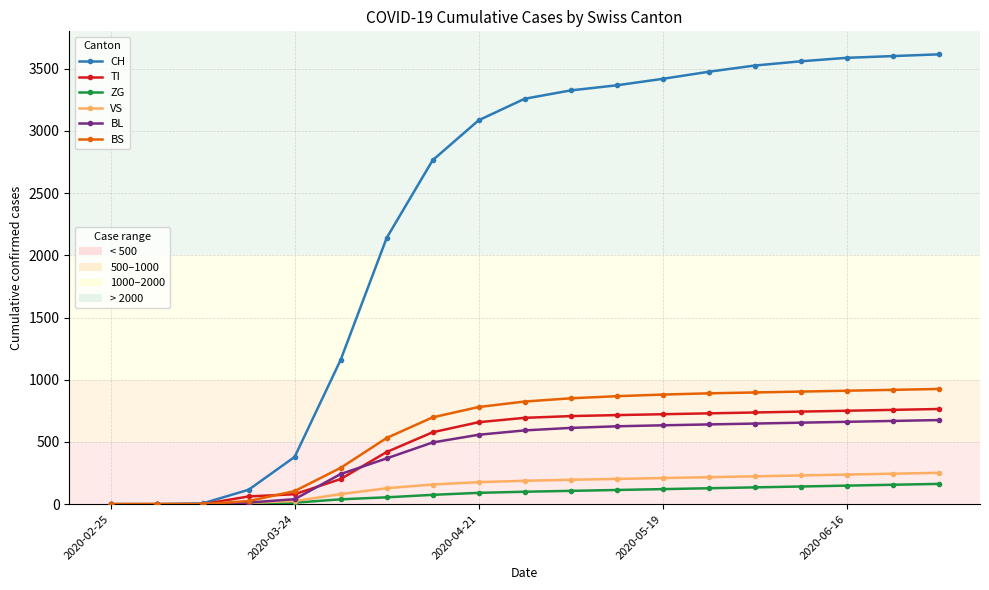

What is the greatest value displayed?

3616